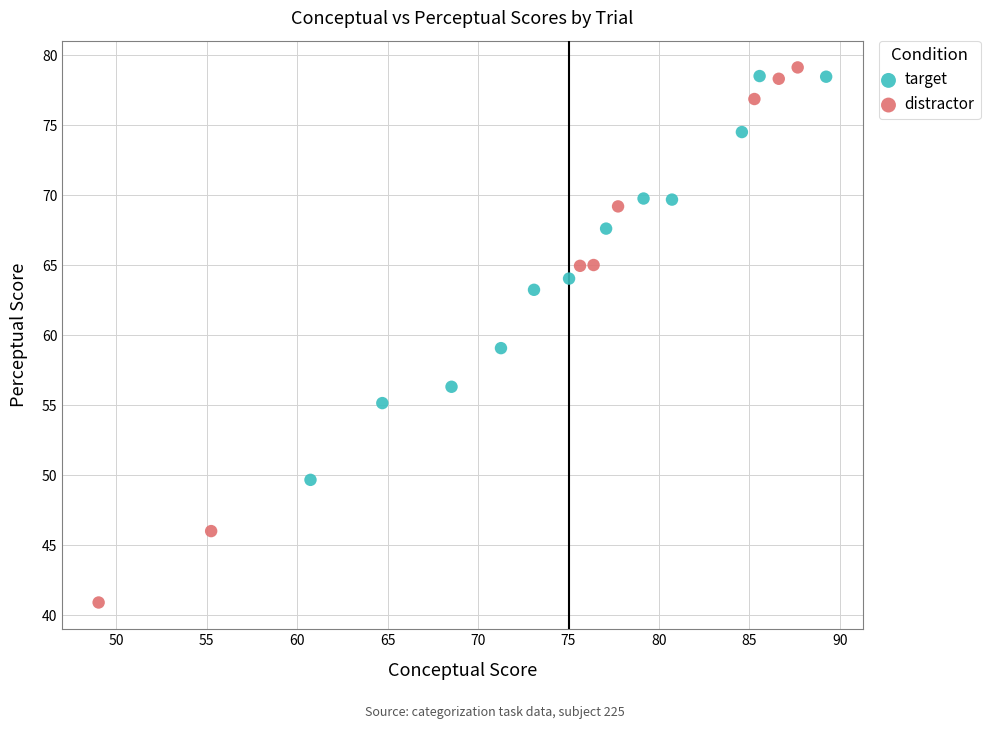

Which series has the widest spread of Y values?

distractor